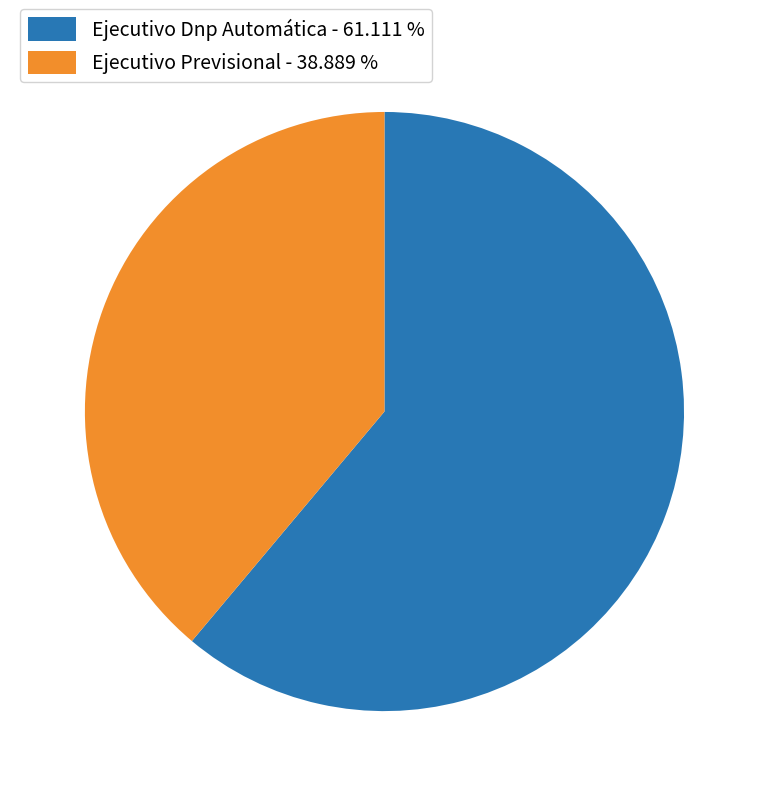

Do Ejecutivo Previsional and Ejecutivo Dnp Automática together represent more than half of the pie?

Yes